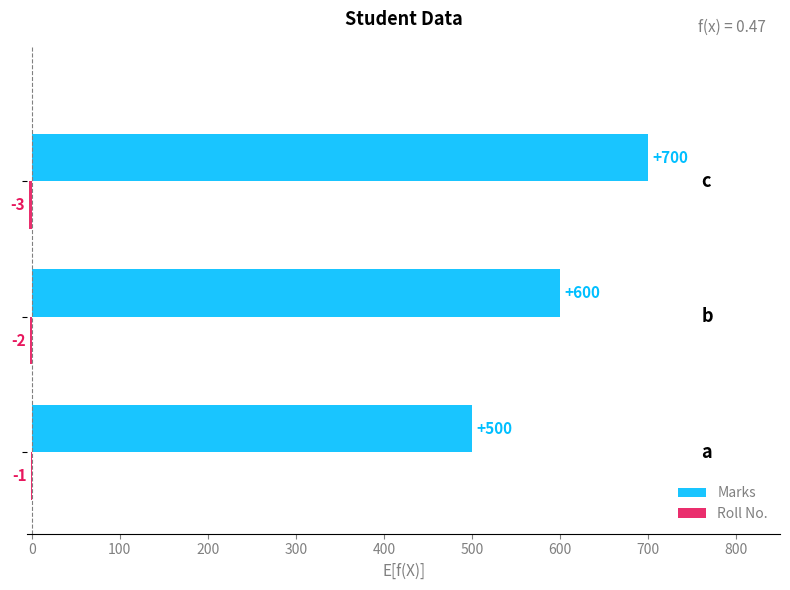

What is the average value of the Marks series?

600